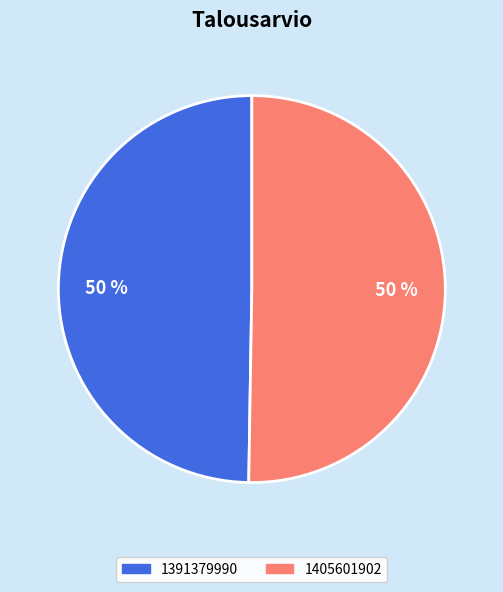

Which slice represents more than half of the pie?

1405601902